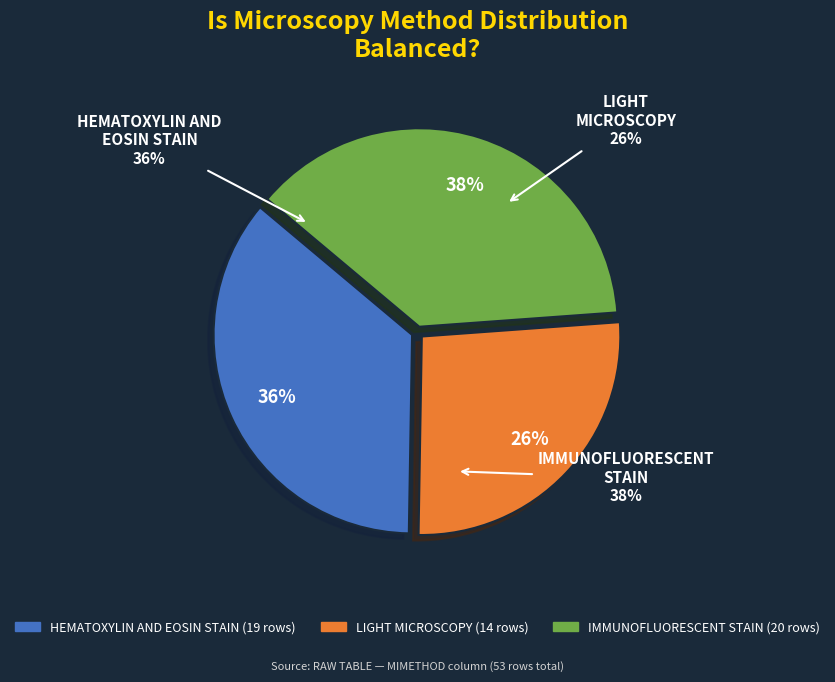

What is the largest slice in the pie chart?

IMMUNOFLUORESCENT STAIN